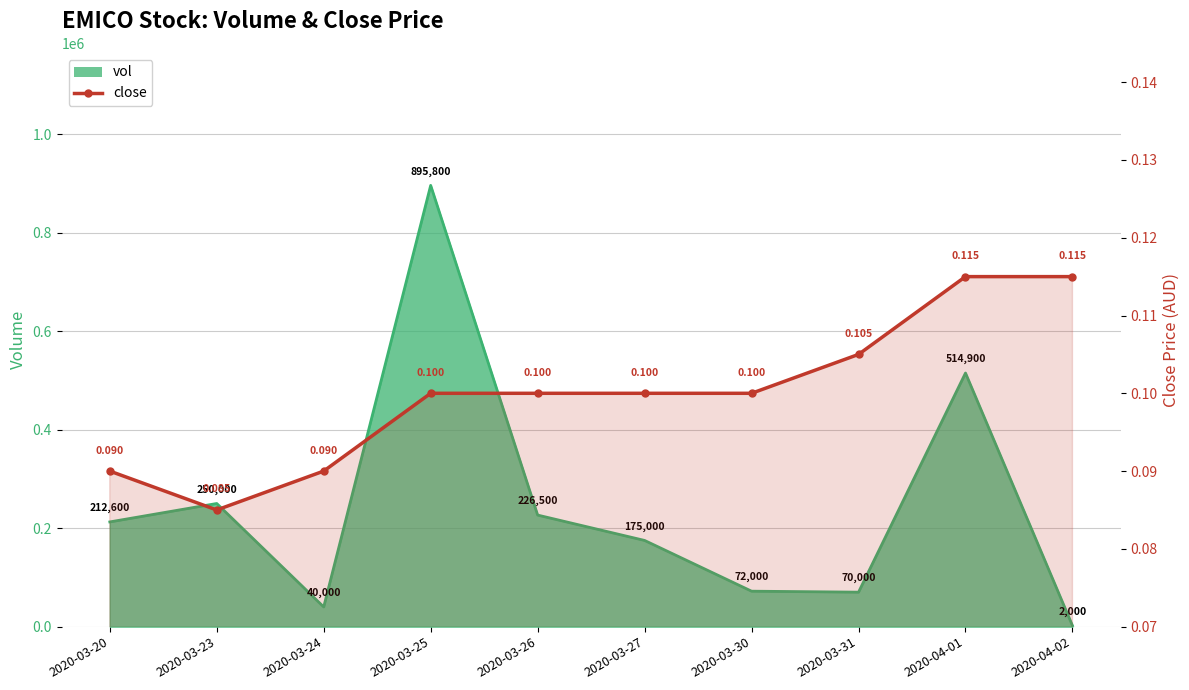

True or false: there are more than 1 points higher than both neighbors.

False